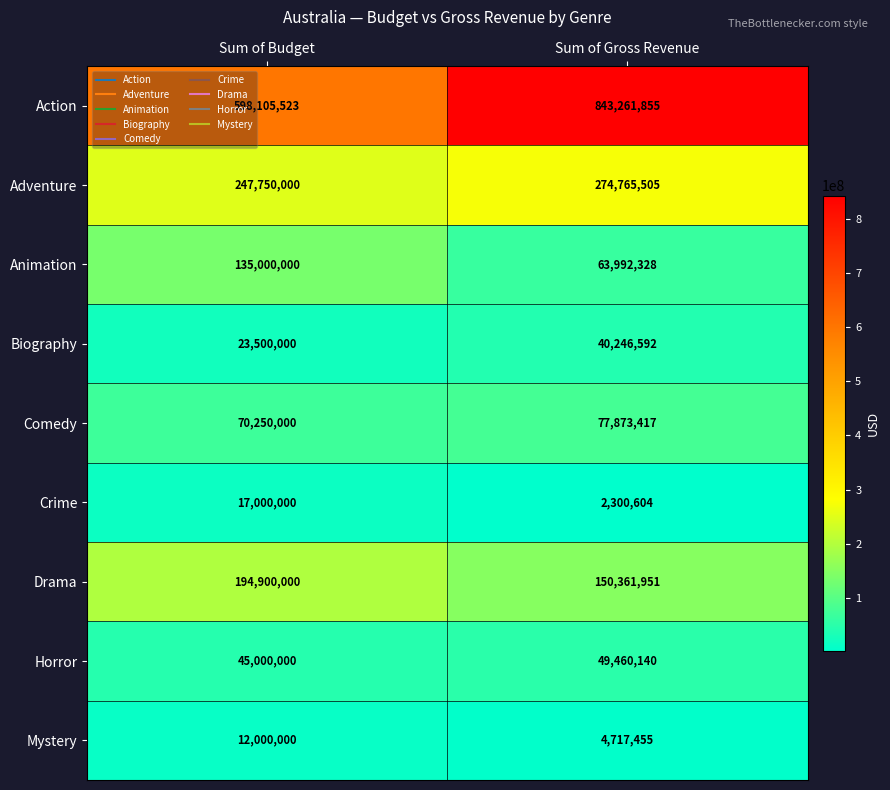

Which label corresponds to the largest value in the chart?

Sum of Gross Revenue